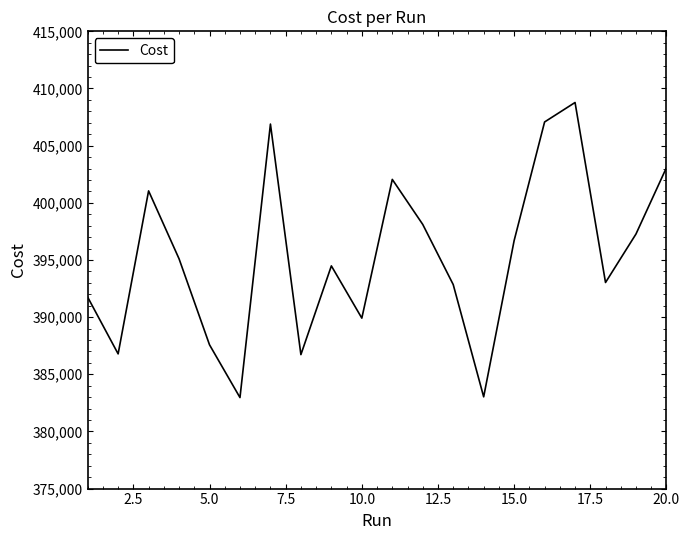

What is the difference between the maximum and minimum values?

25813.0